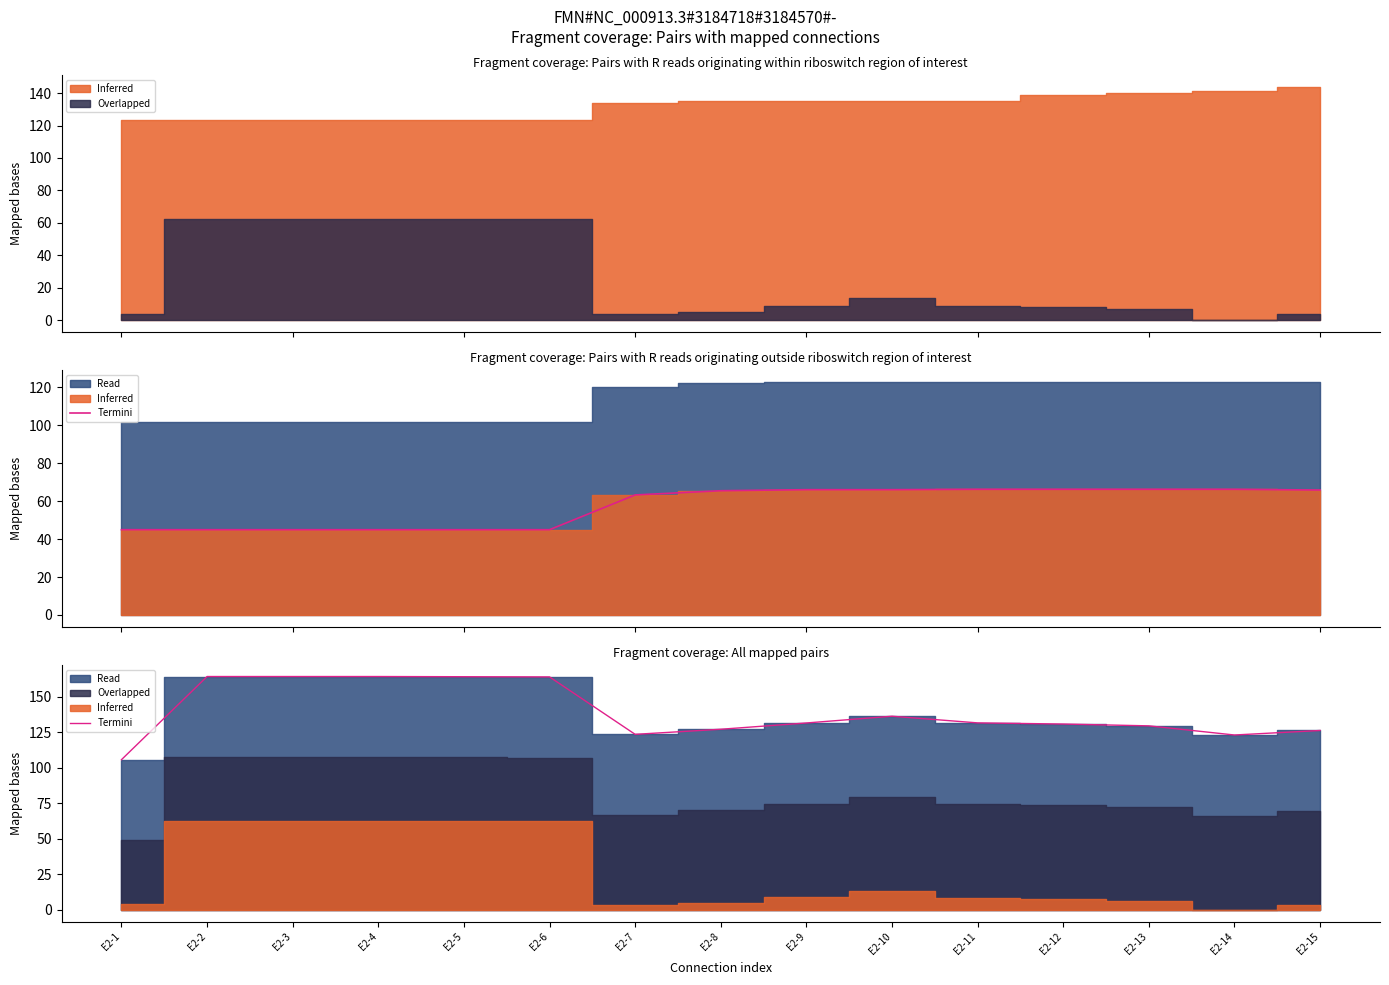

Where is the first local maximum?

E2-10